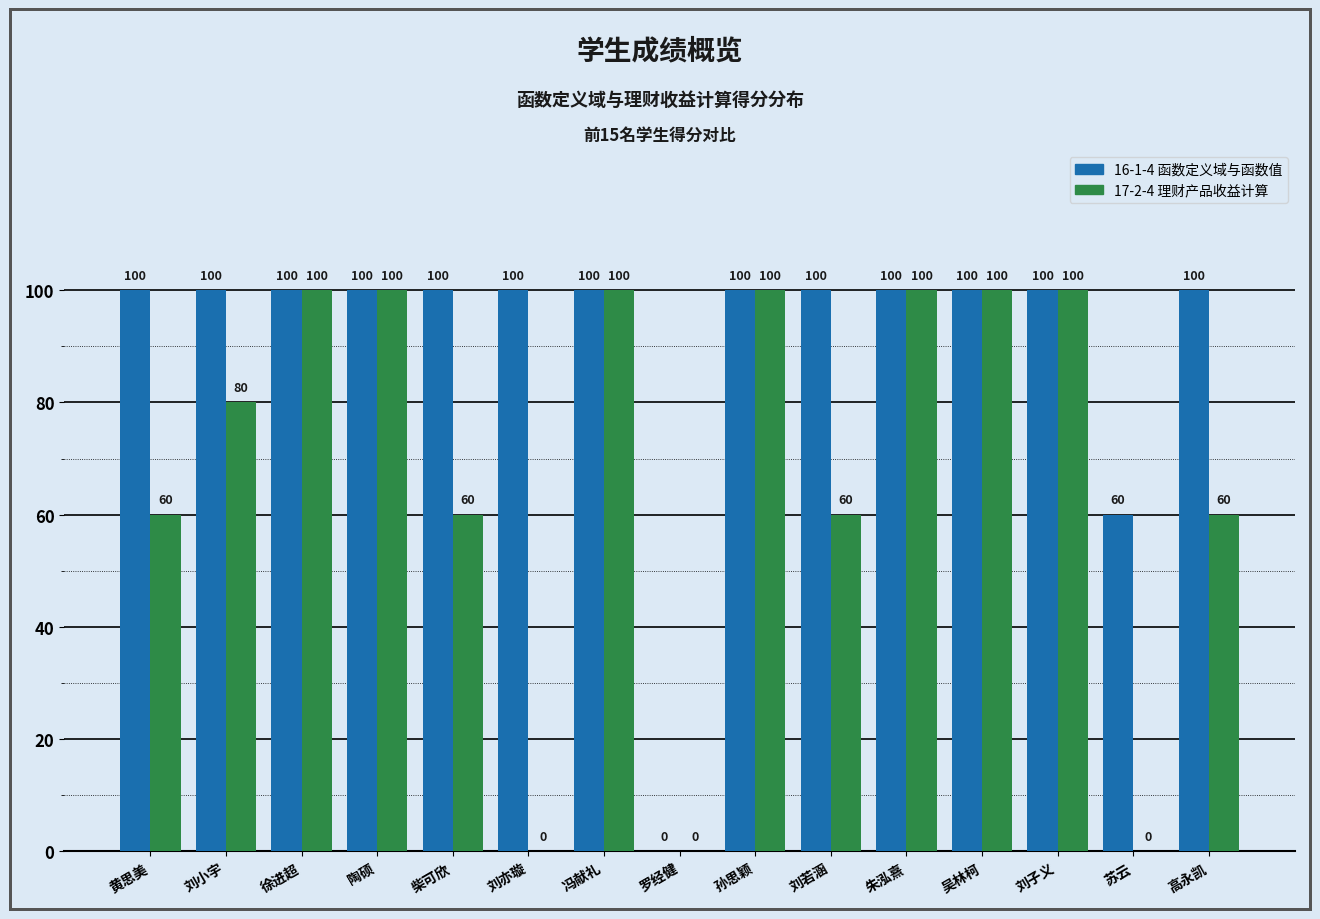

What is the total value across all series at 柴可欣?

160